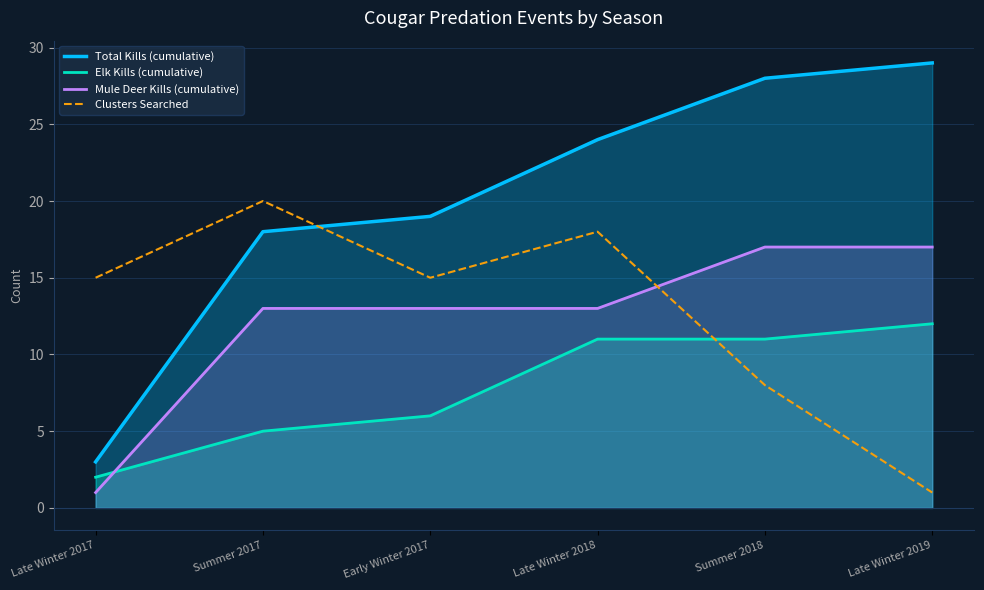

True or false: Elk Kills (cumulative) and Total Kills (cumulative) intersect in this chart.

False